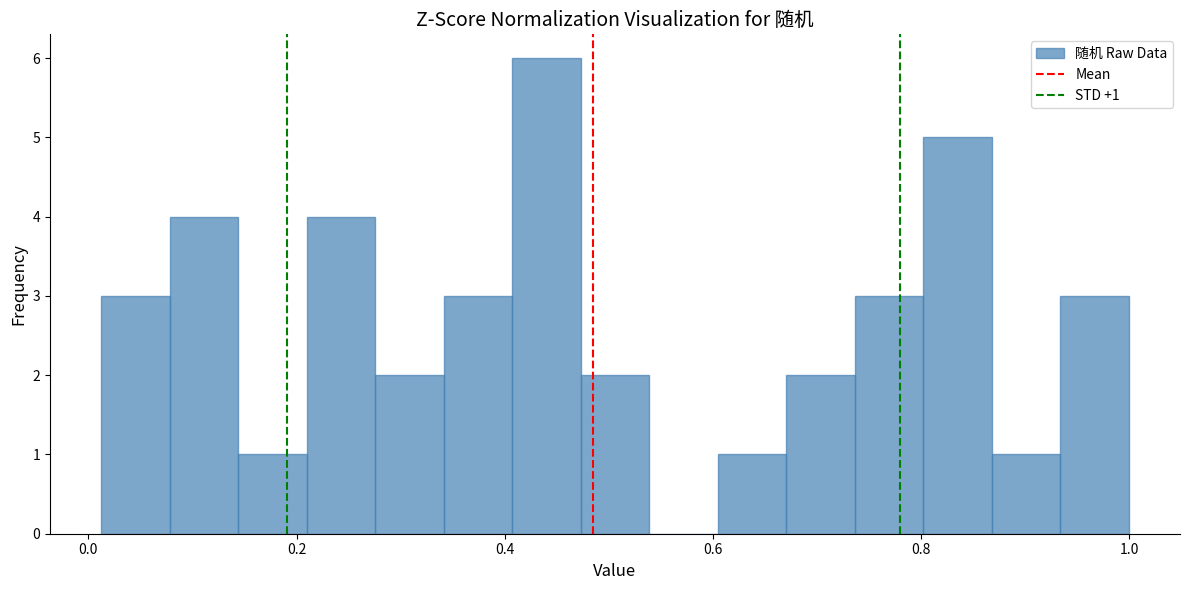

Read against the x-axis, roughly where is the centre of the tallest bar?

0.44